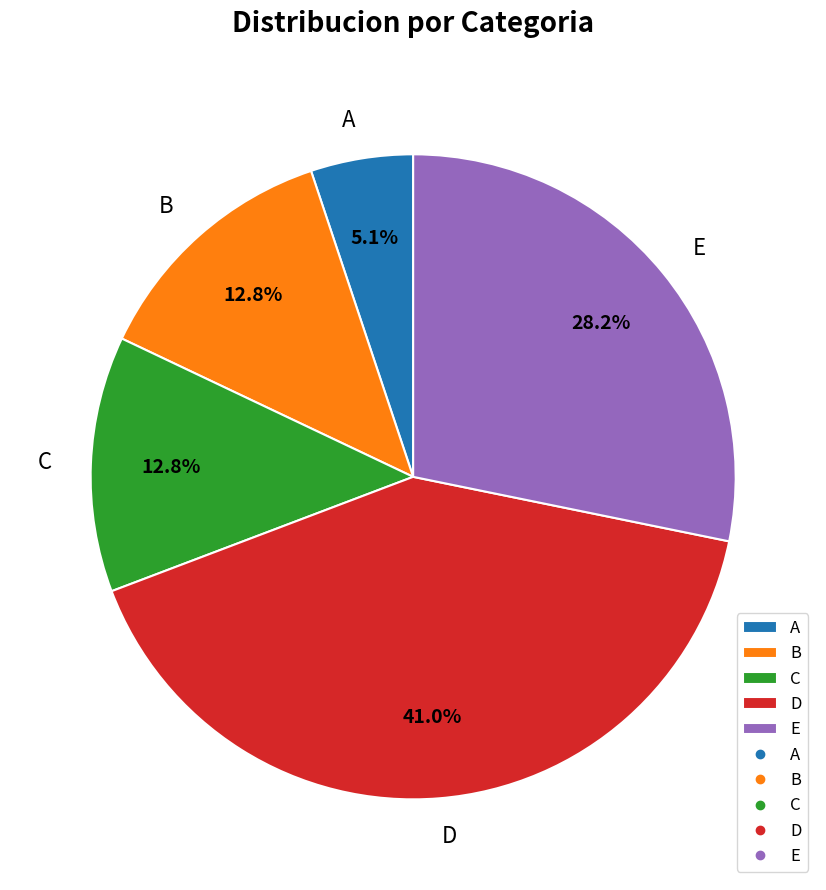

What is the ratio of the value at D to the value at A?

8.0